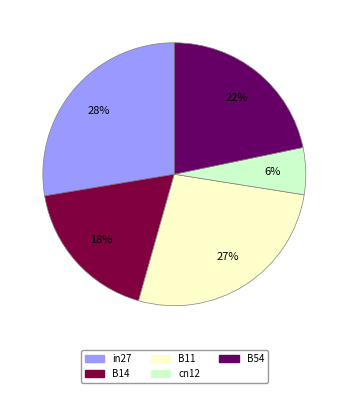

Count the number of slices in the pie.

5